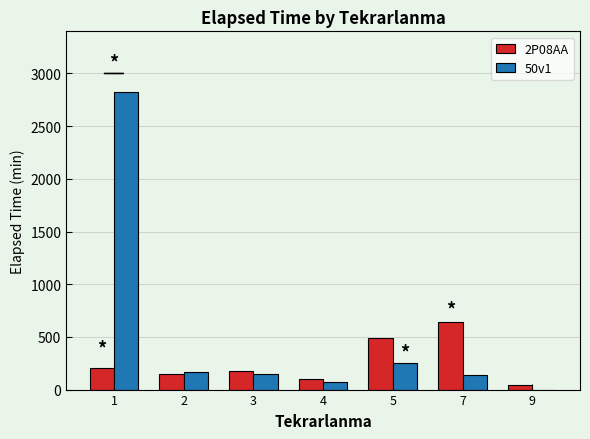

Is the value of 50v1 at 5 greater than the value of 2P08AA at 7?

No